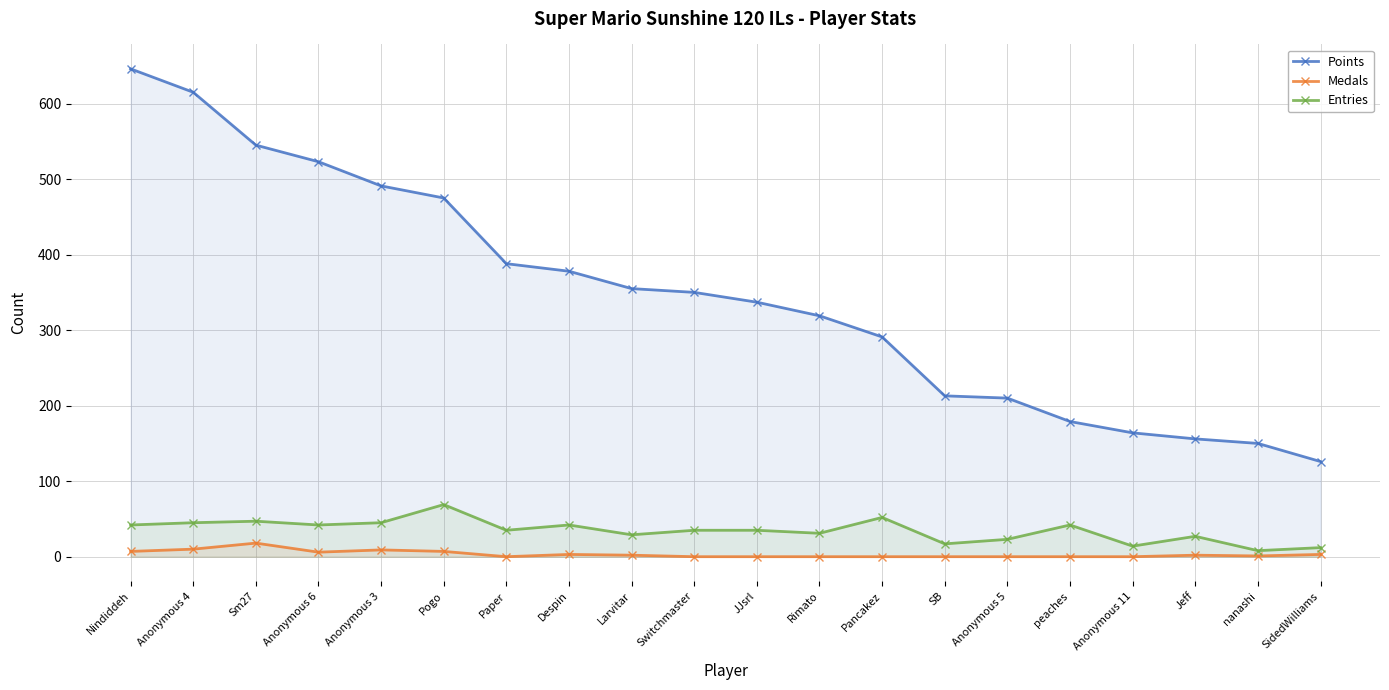

What position from the right is Sm27?

18